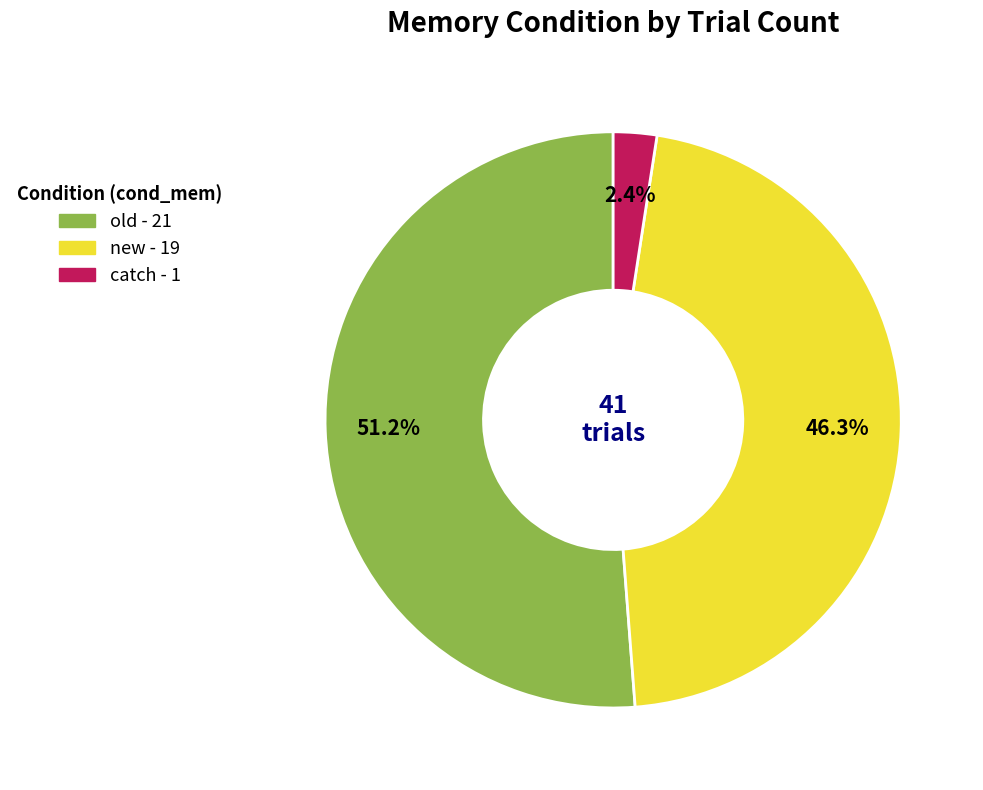

What is the ratio of the value at old to the value at new?

1.1